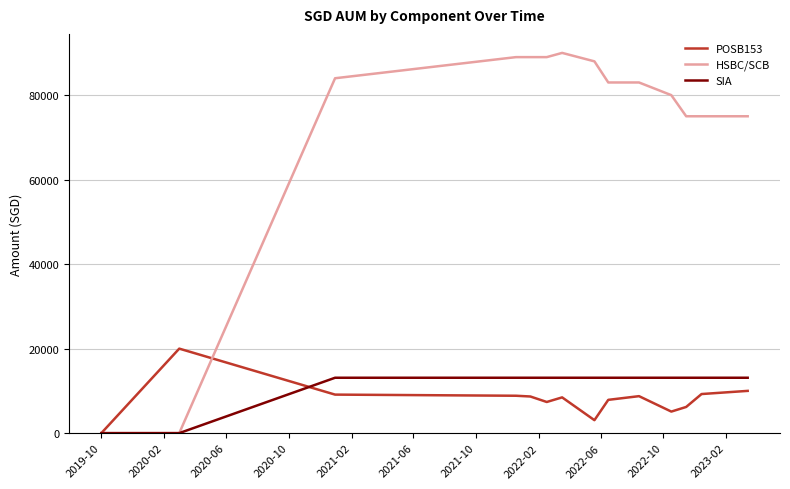

Which series has the largest total across all categories?

HSBC/SCB